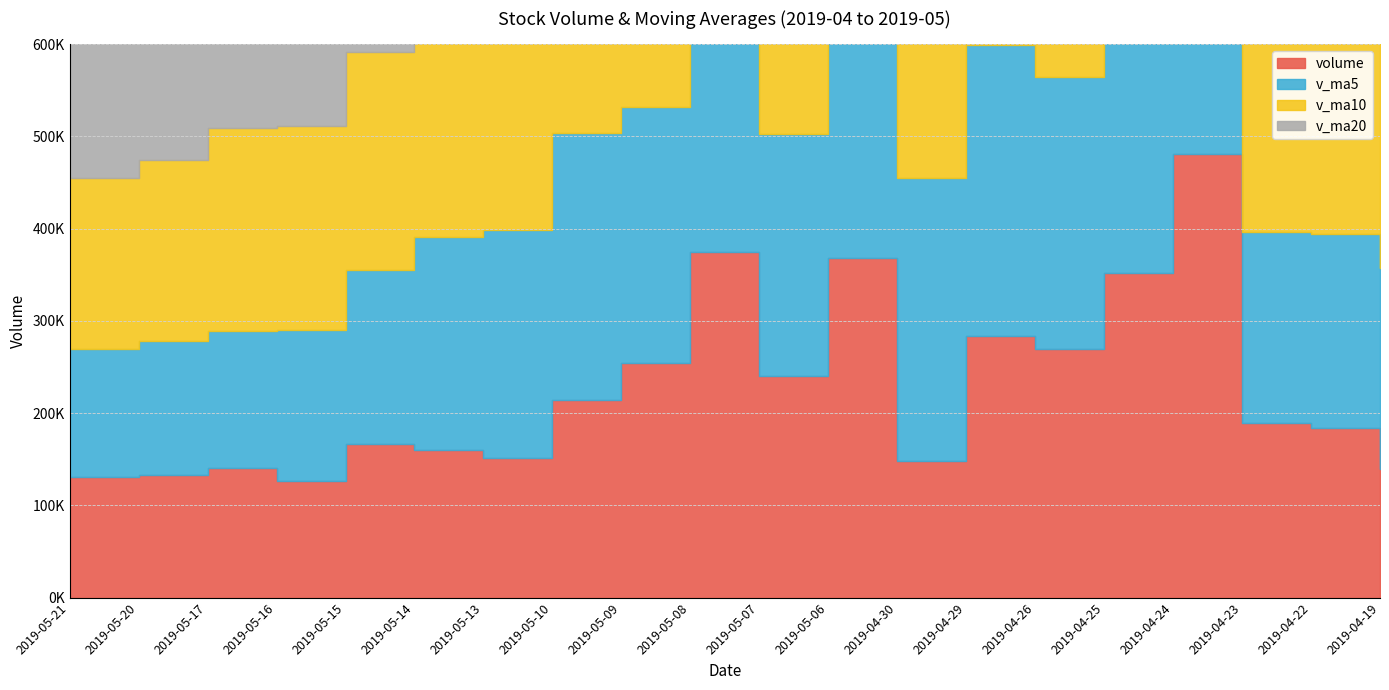

Rank the categories by v_ma5 value from lowest to highest.

2019-05-21, 2019-05-20, 2019-05-17, 2019-05-16, 2019-05-15, 2019-04-23, 2019-04-22, 2019-04-19, 2019-05-14, 2019-04-24, 2019-05-13, 2019-05-07, 2019-04-25, 2019-05-09, 2019-05-08, 2019-05-06, 2019-05-10, 2019-04-26, 2019-04-30, 2019-04-29